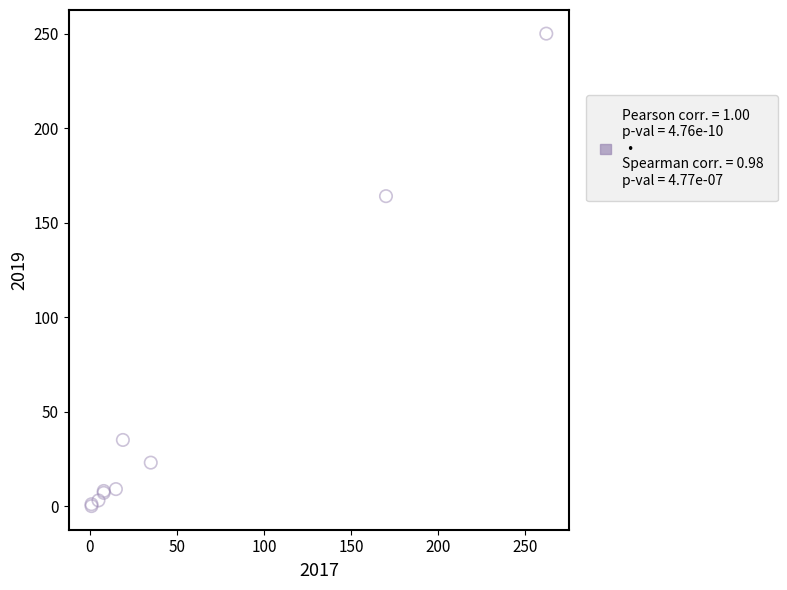

What Y value in the scatter plot is closest to 125?

164